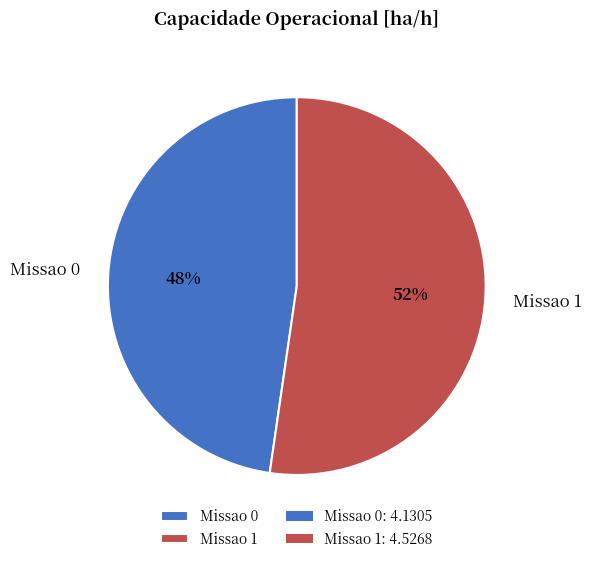

To the nearest percent, what is the average slice percentage?

50%